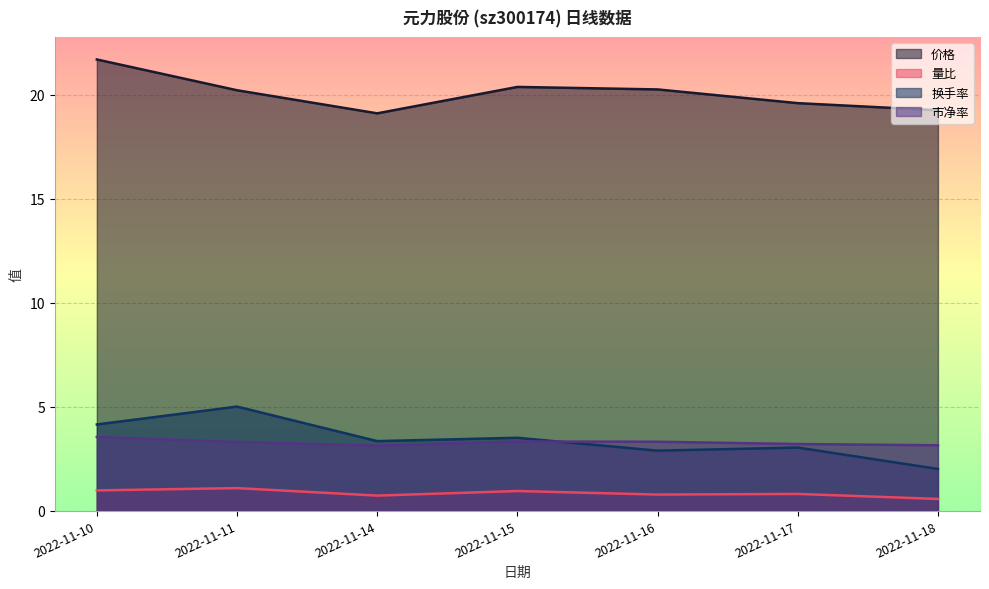

At how many categories does at least one series exceed 12?

7